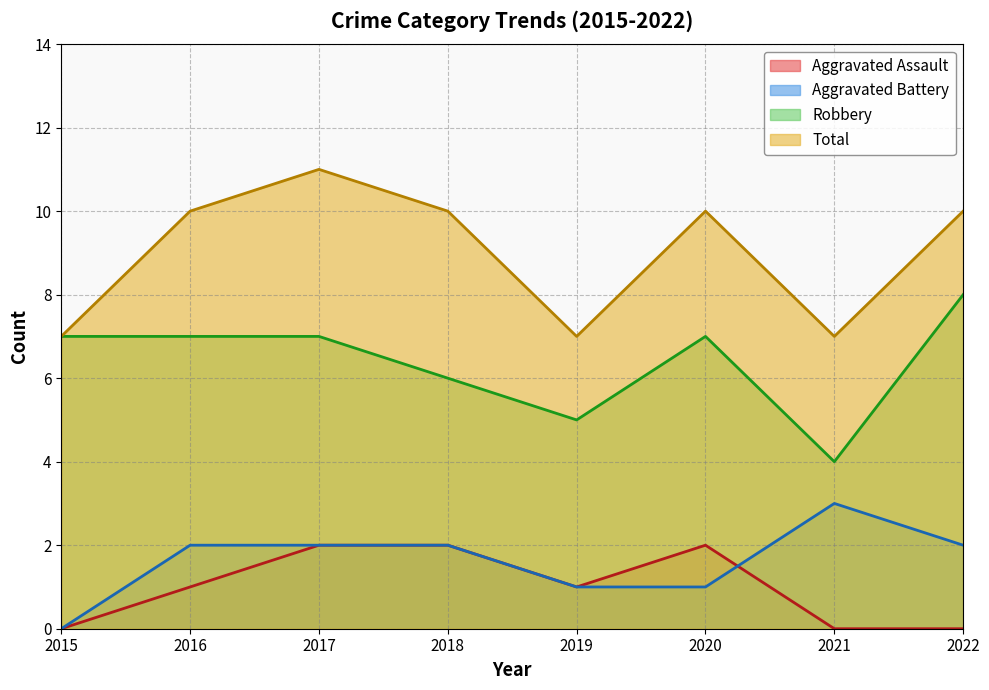

What is the value of the Robbery point at the 4th from the left?

6